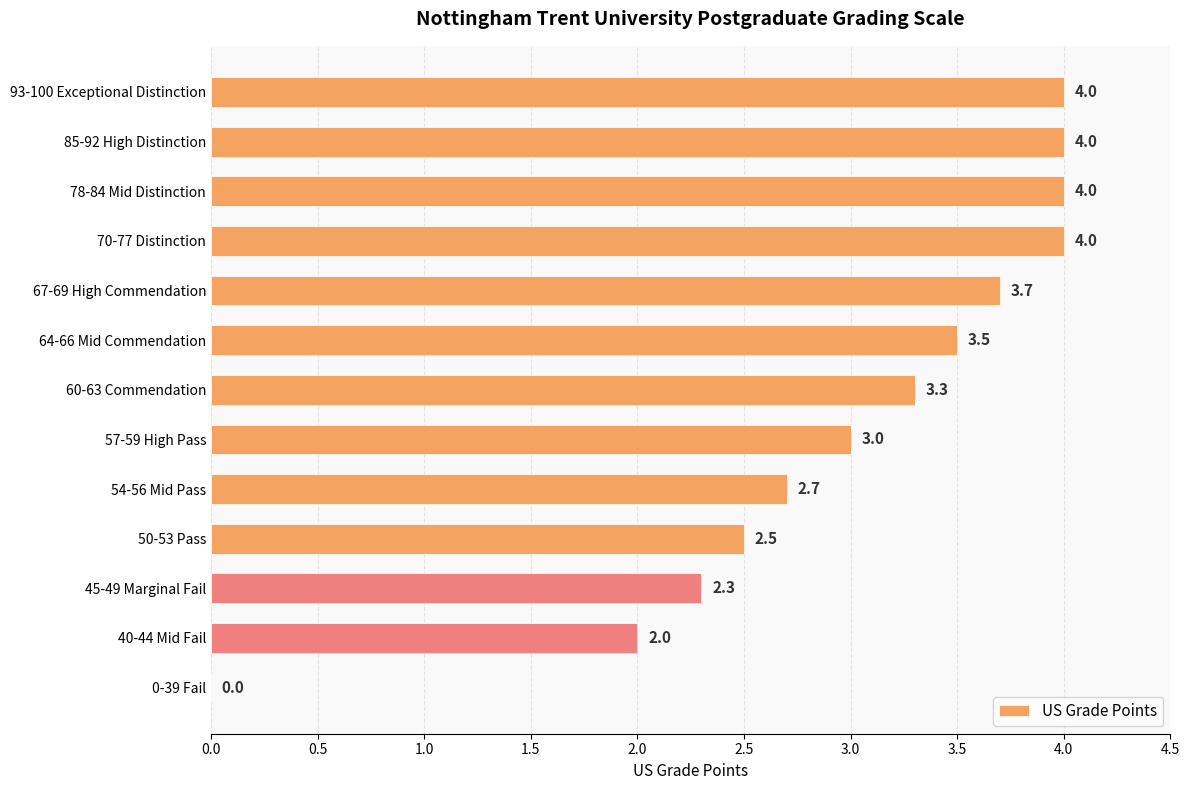

What is the sum of all values?

39.0